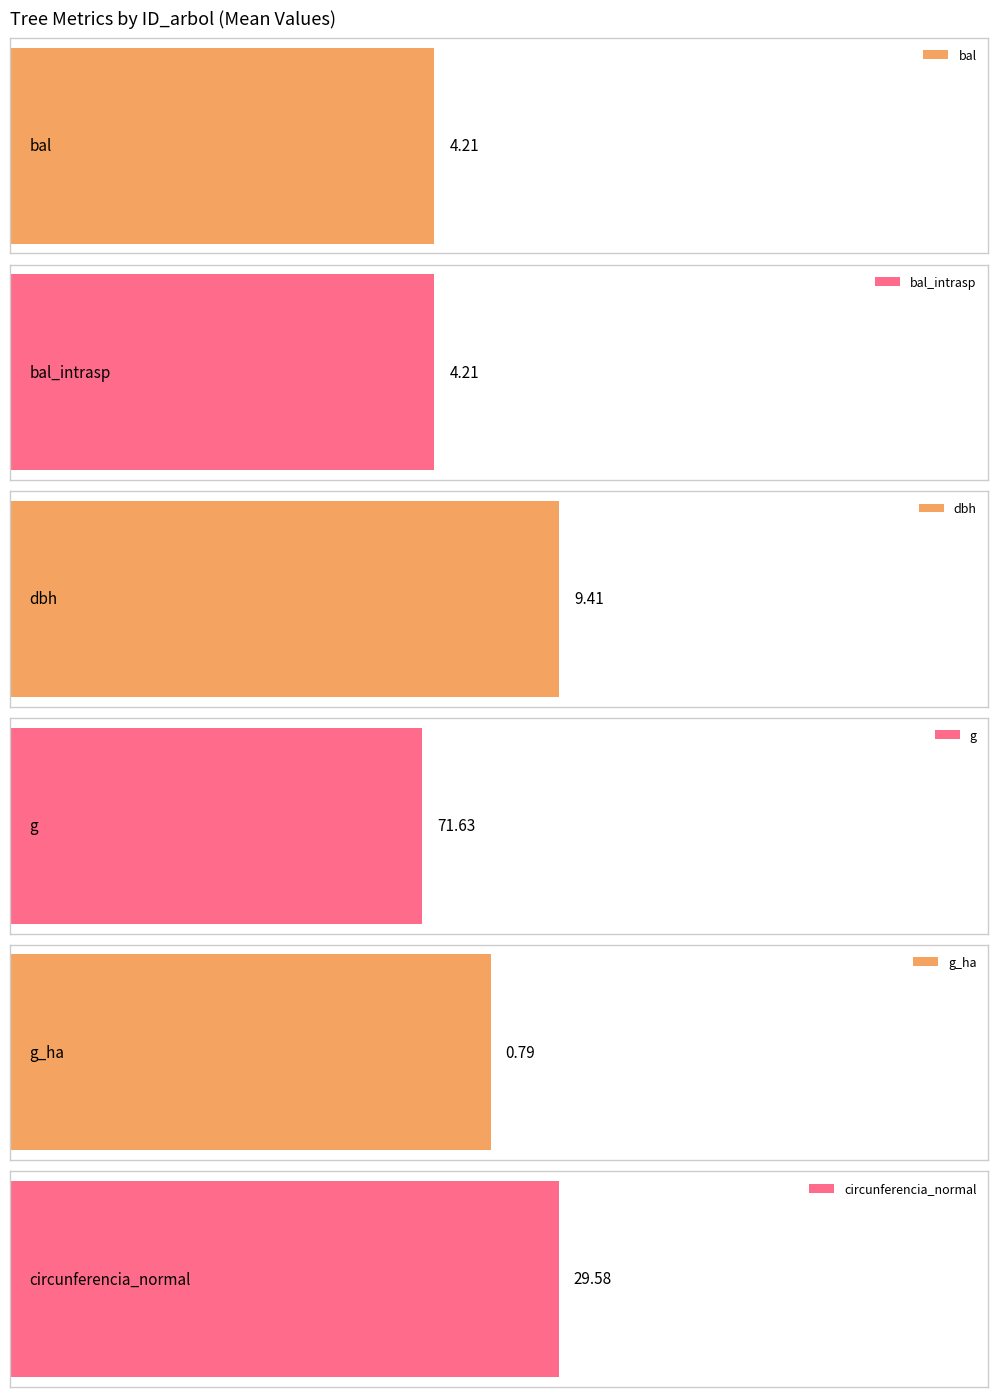

The dbh series shows 14.6 at 100373010. True or false?

False